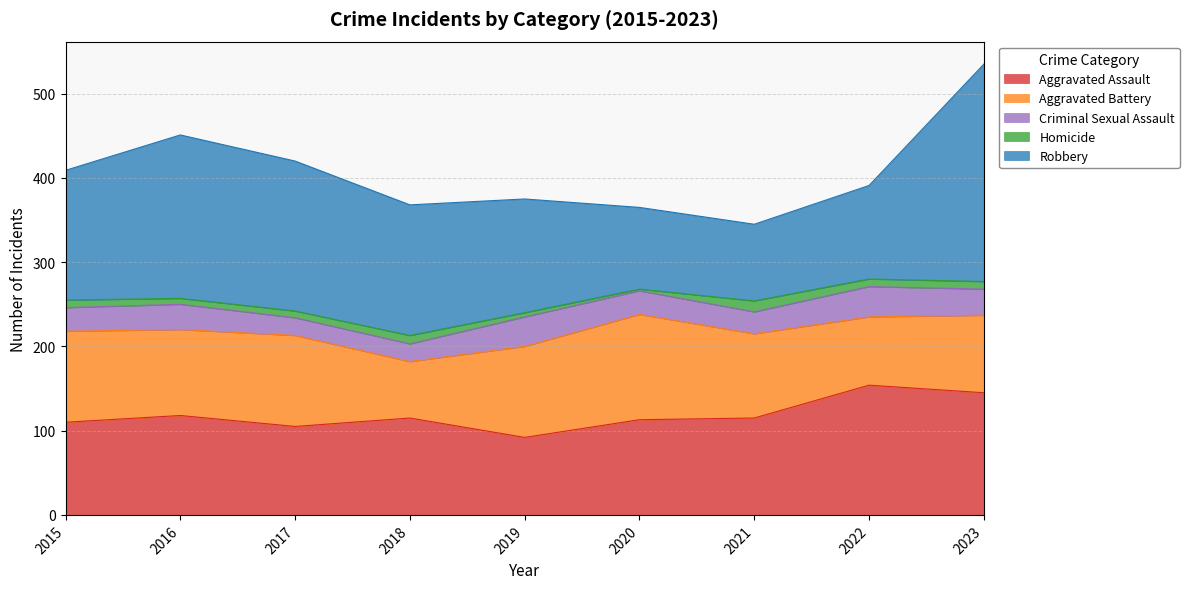

Between 2020 and 2015, which is larger?

2020